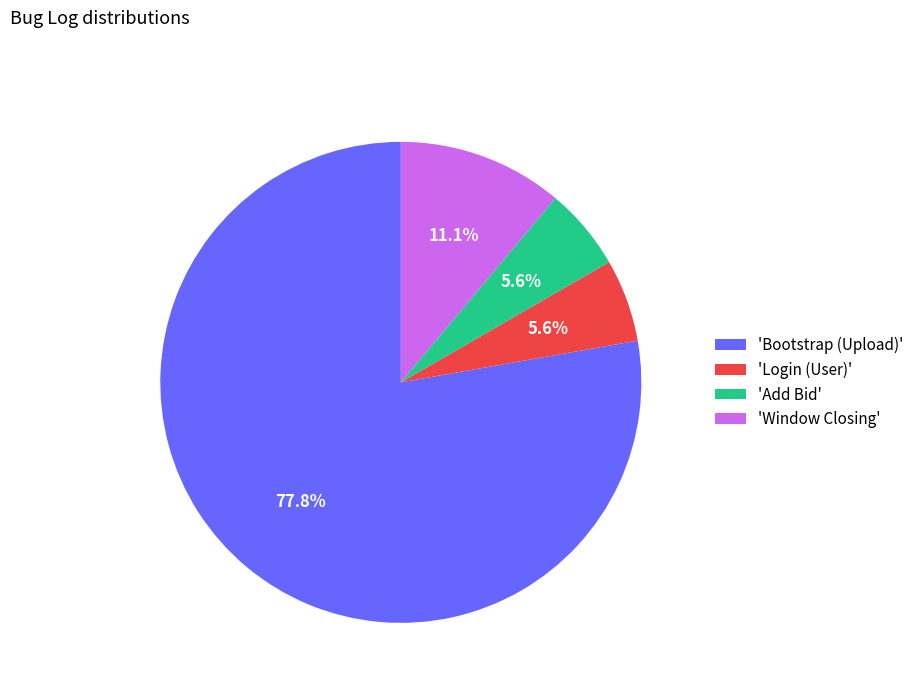

To the nearest percent, what is the difference between the largest and smallest slice percentages?

72%